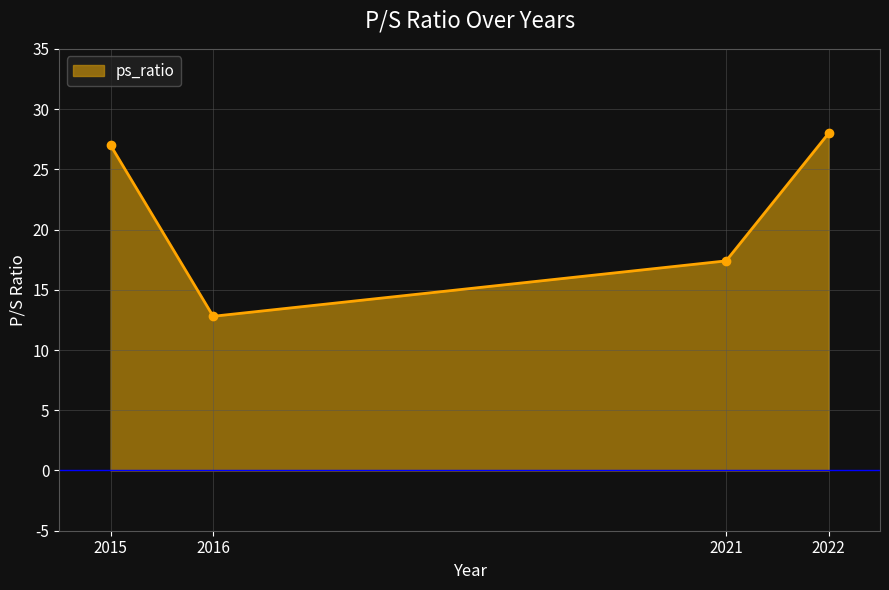

Reading left to right, extract all data points from this chart.

27.0	12.8	17.4	28.0